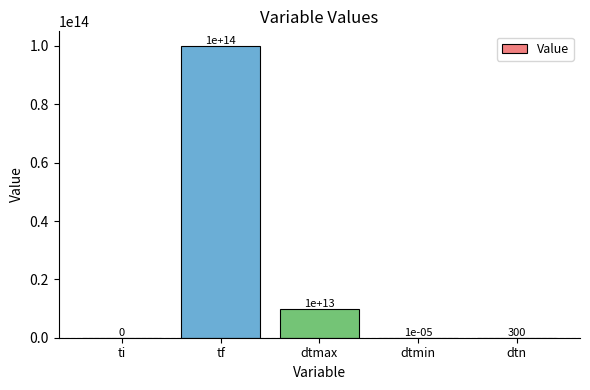

Where does the data first go above 300?

tf